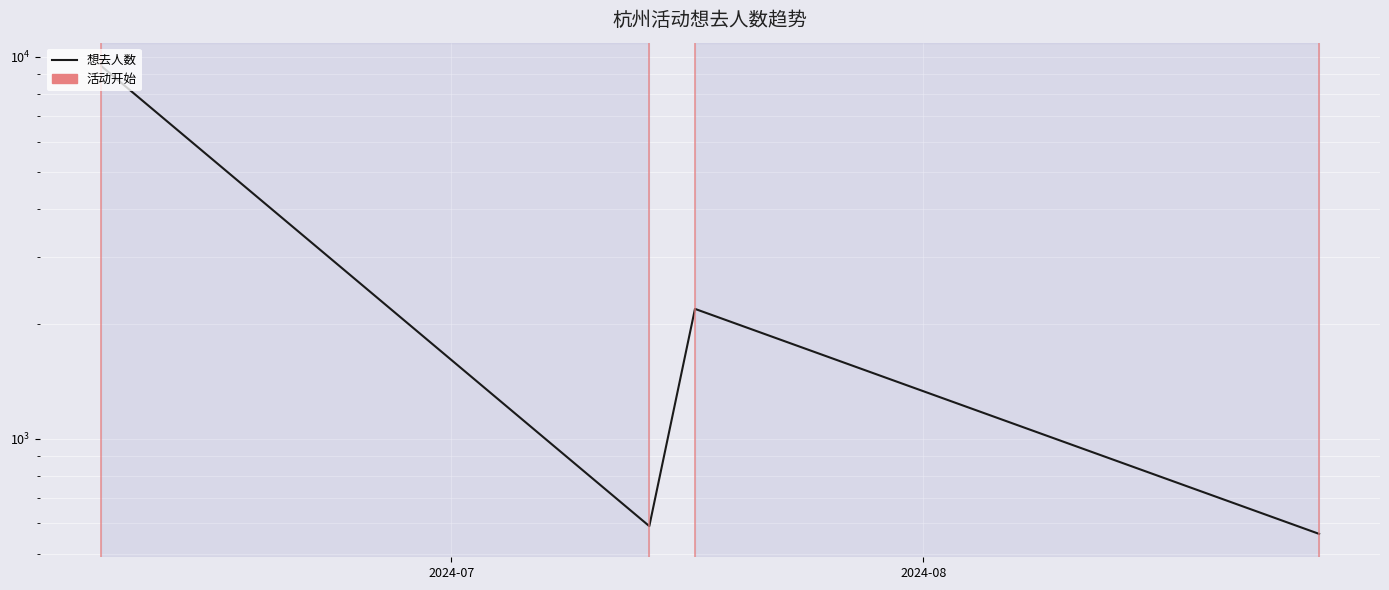

How many distinct data groups are displayed?

1